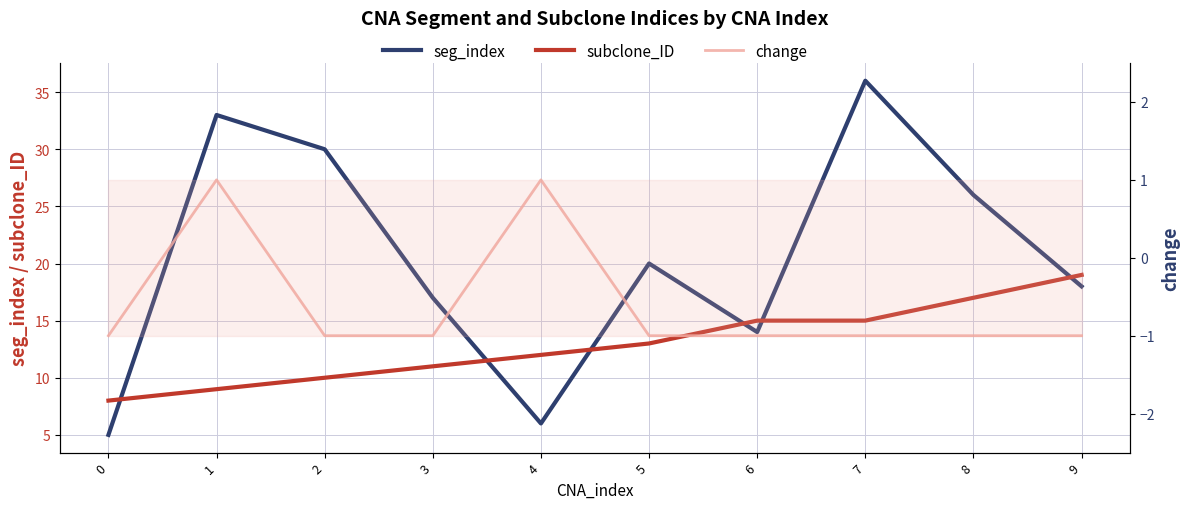

True or false: change and subclone_ID intersect in this chart.

False